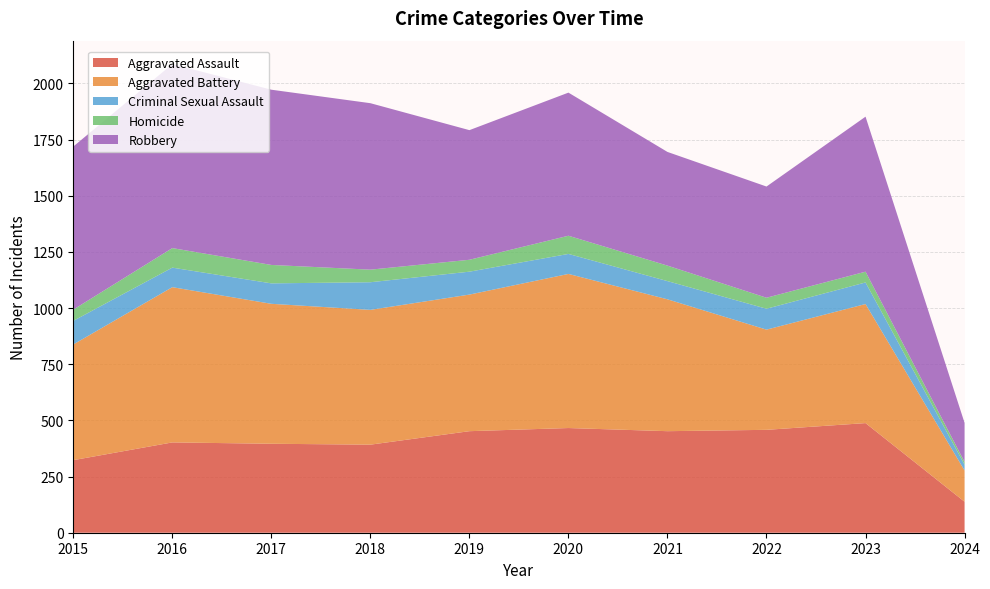

Reading right to left, extract all data points from this chart.

Aggravated Assault: 138	488	458	452	466	452	392	396	402	323
Aggravated Battery: 139	530	446	587	686	608	600	623	691	515
Criminal Sexual Assault: 26	96	93	81	89	102	123	91	87	105
Homicide: 12	48	49	69	81	53	56	82	87	50
Robbery: 174	690	495	506	637	577	741	780	819	726